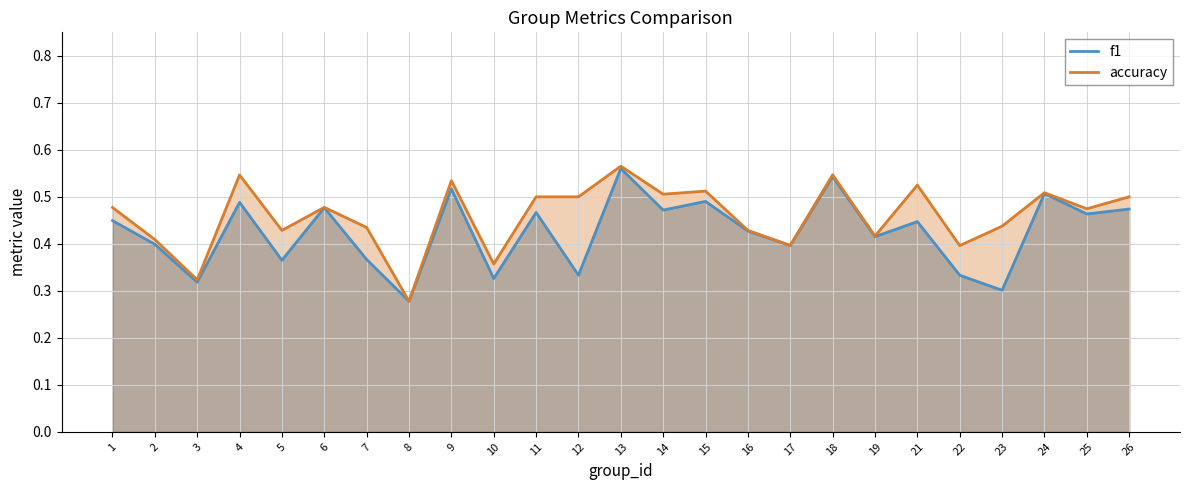

At which label is f1 closest to 0?

8